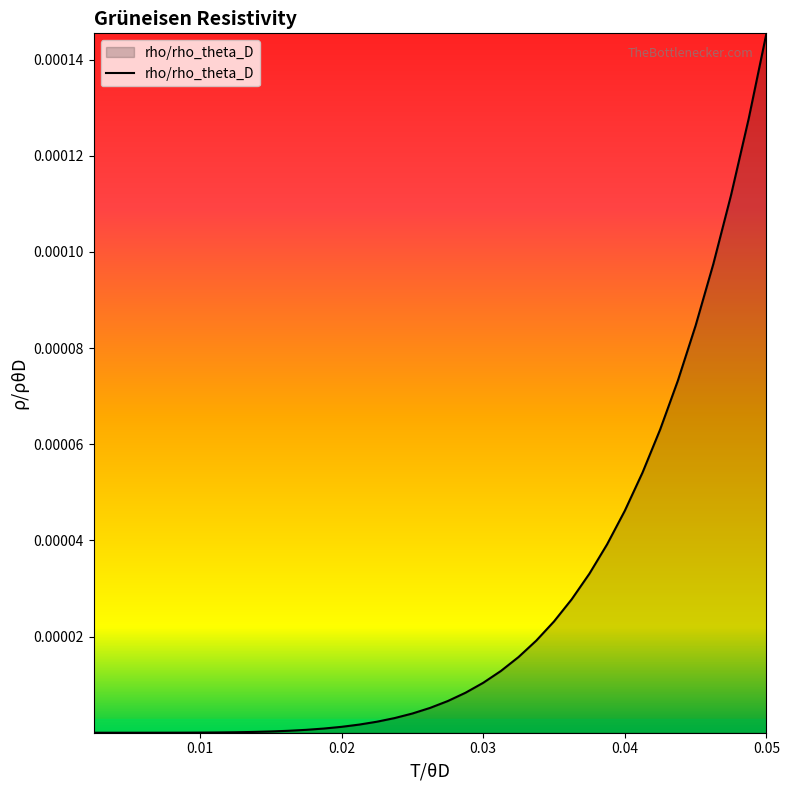

How many lines are shown in the chart?

1